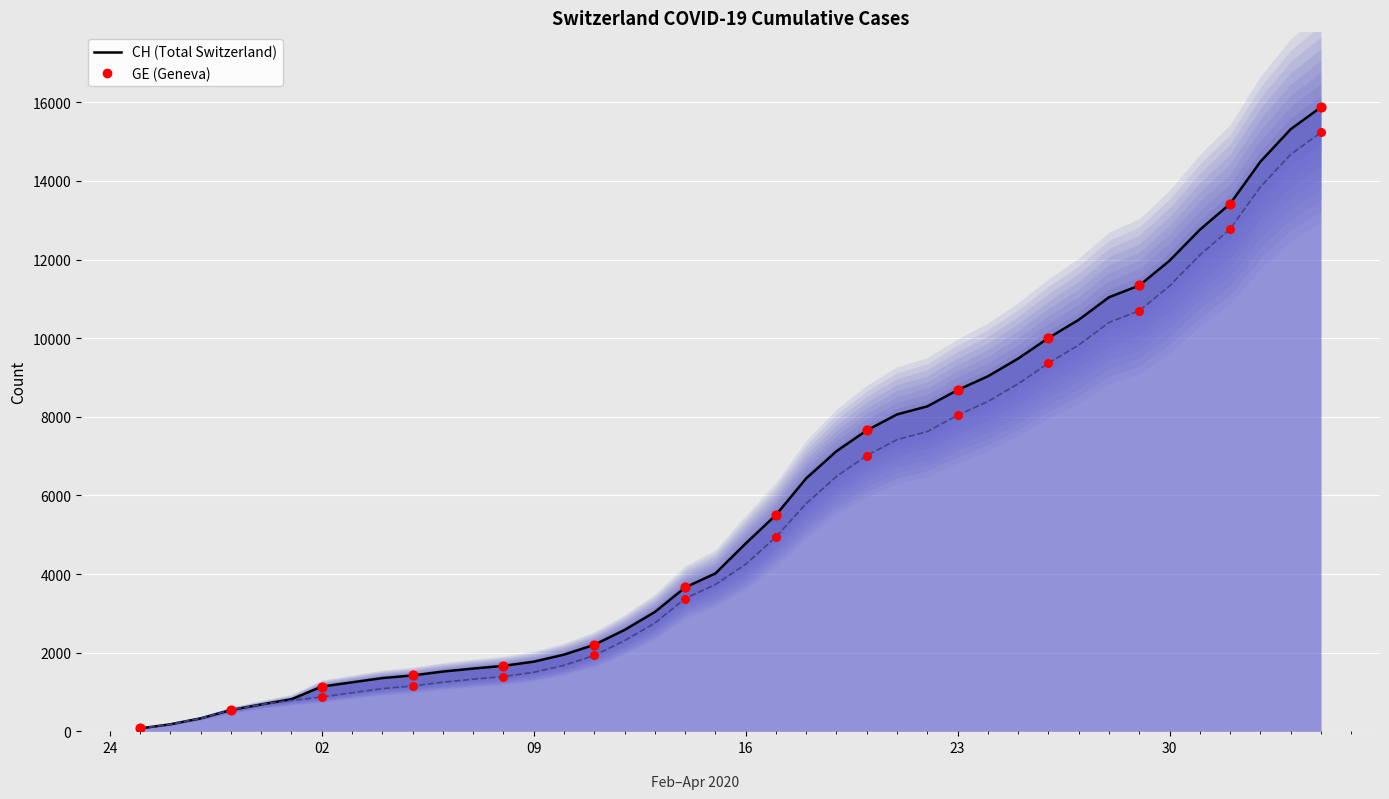

At how many categories does at least one series exceed 1796?

26